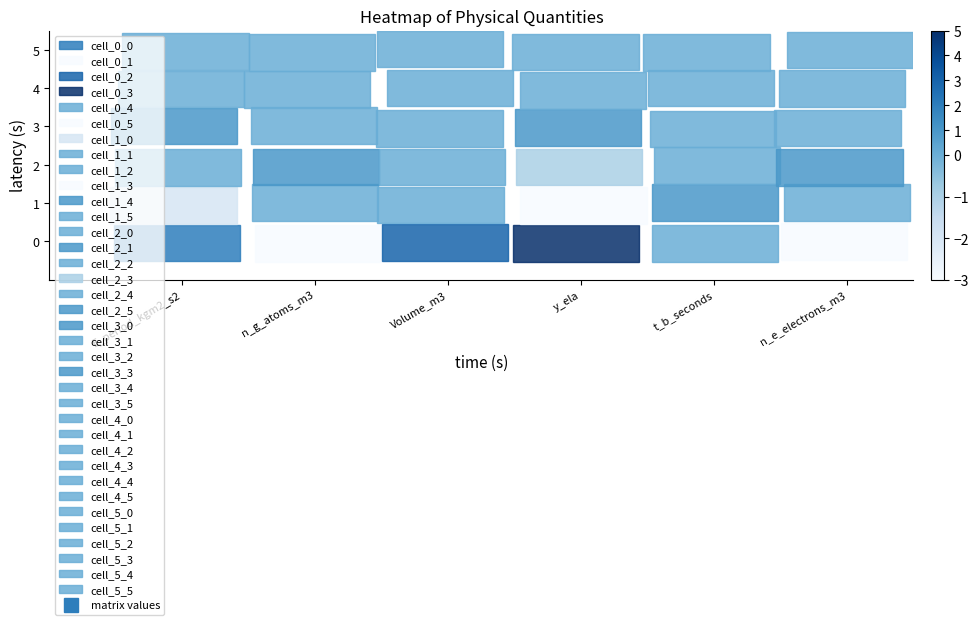

At how many categories does at least one series exceed 0?

6